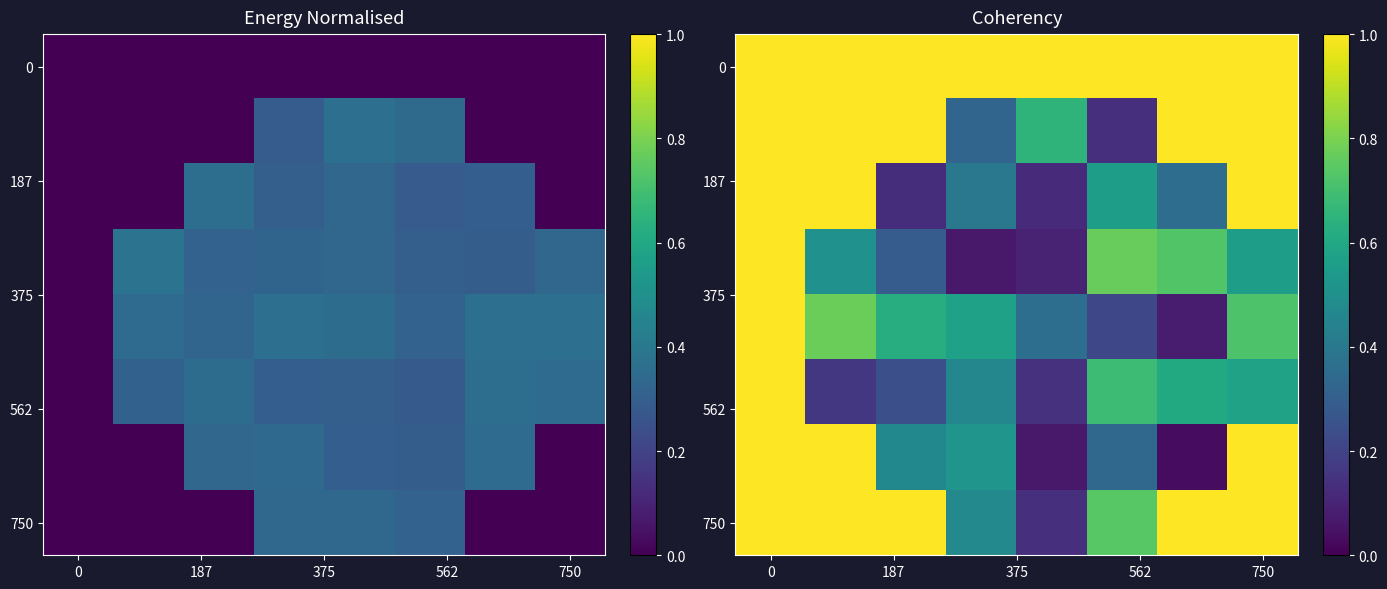

At how many categories does at least one series exceed 0?

8